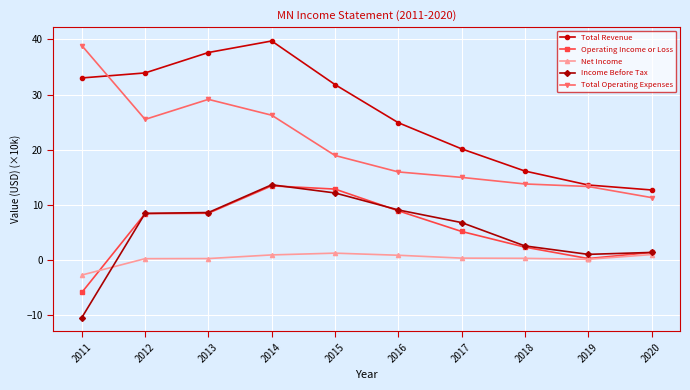

Which label corresponds to the smallest value in the chart?

2011